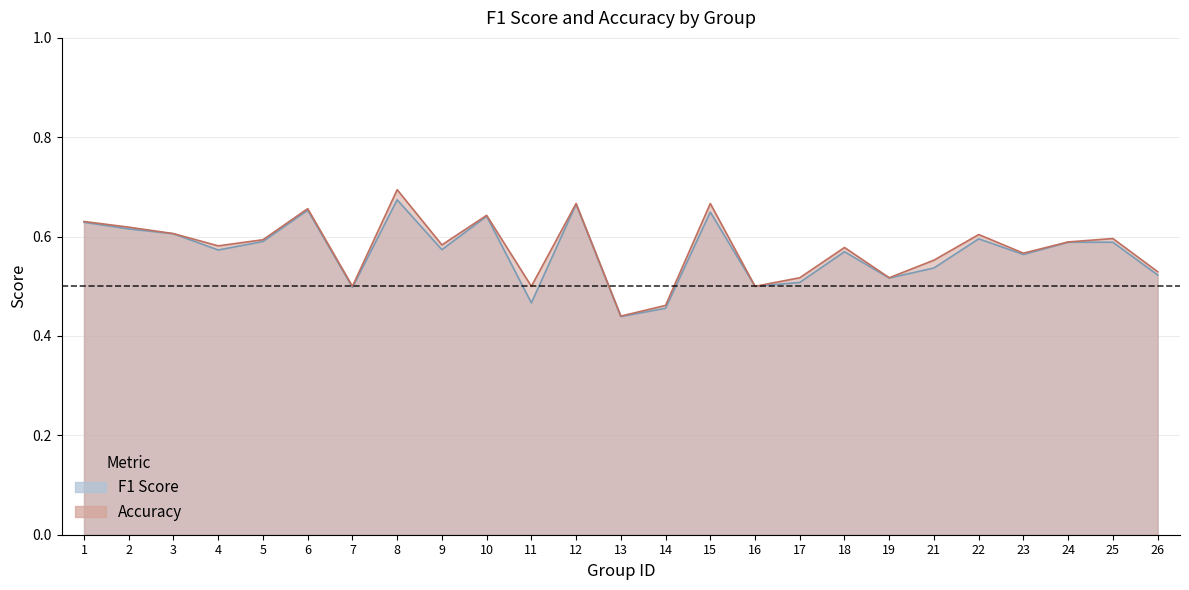

What is the approximate value of accuracy at 11?

0.5